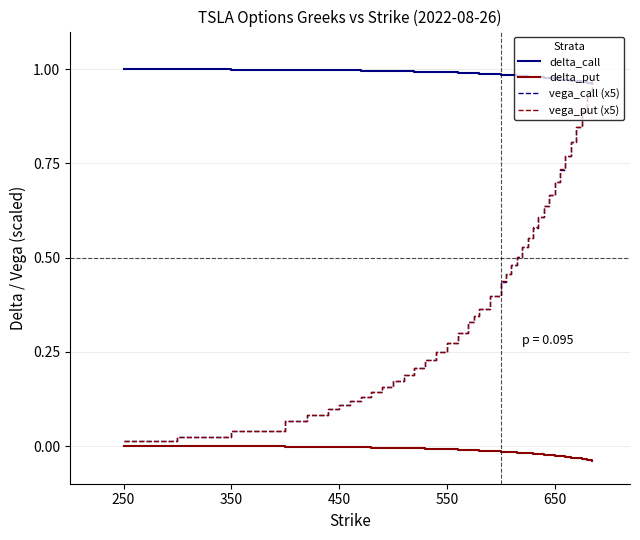

True or false: delta_put and delta_call cross at least once.

False